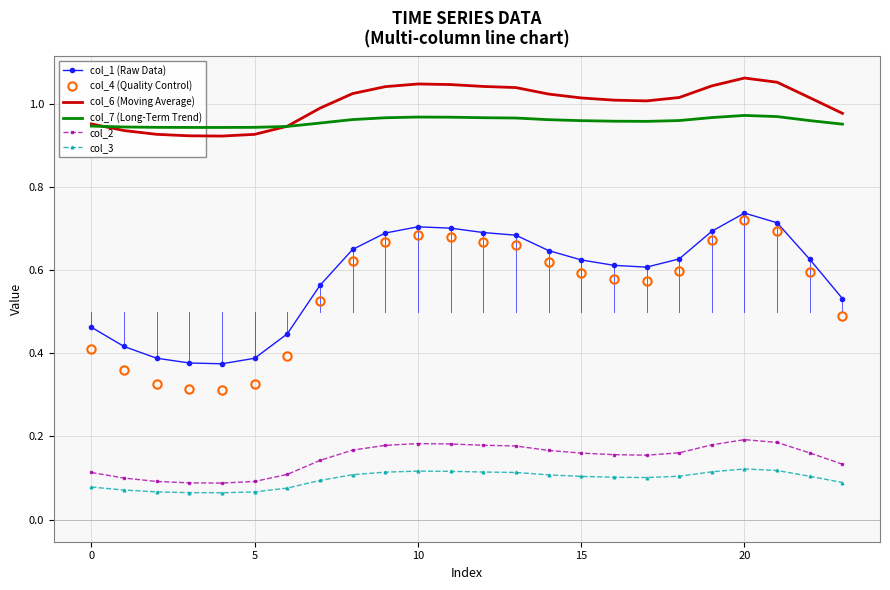

At how many categories does at least one series exceed 0?

24